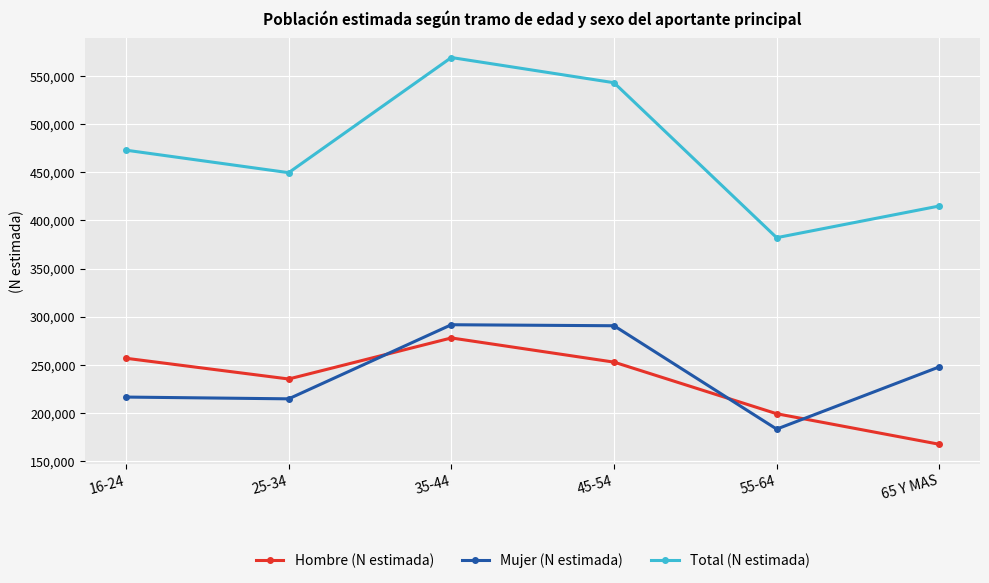

What is the difference between the maximum and minimum values in the Hombre (N estimada) series?

110571